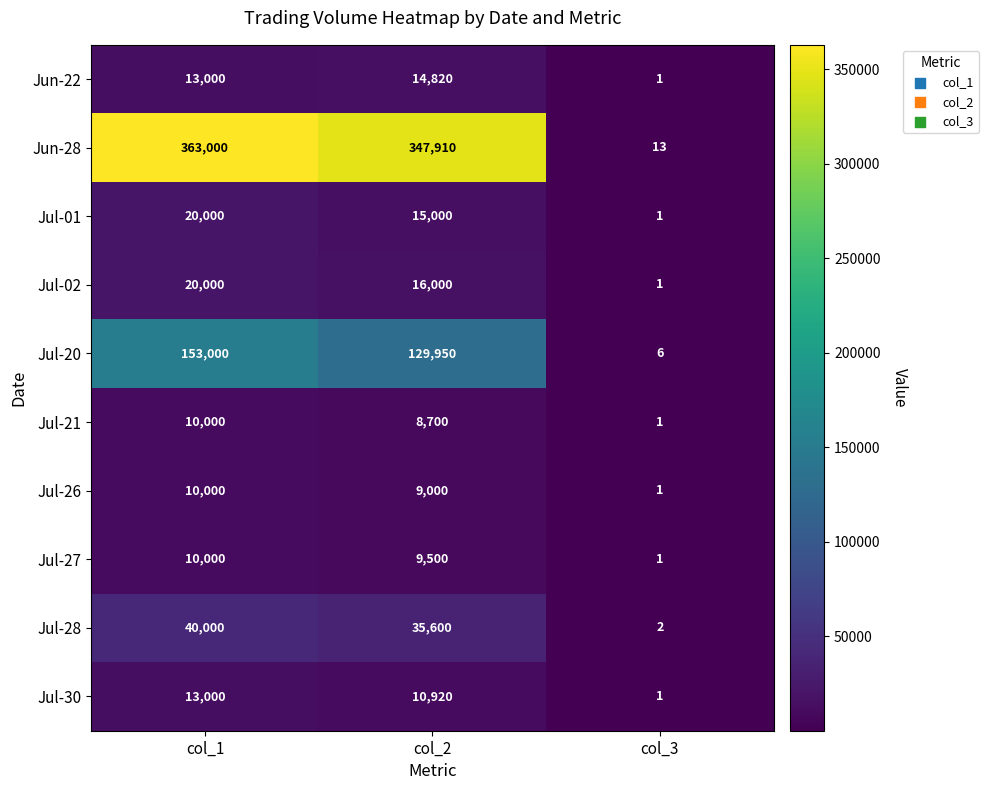

What is the maximum value for Jul-21?

10000